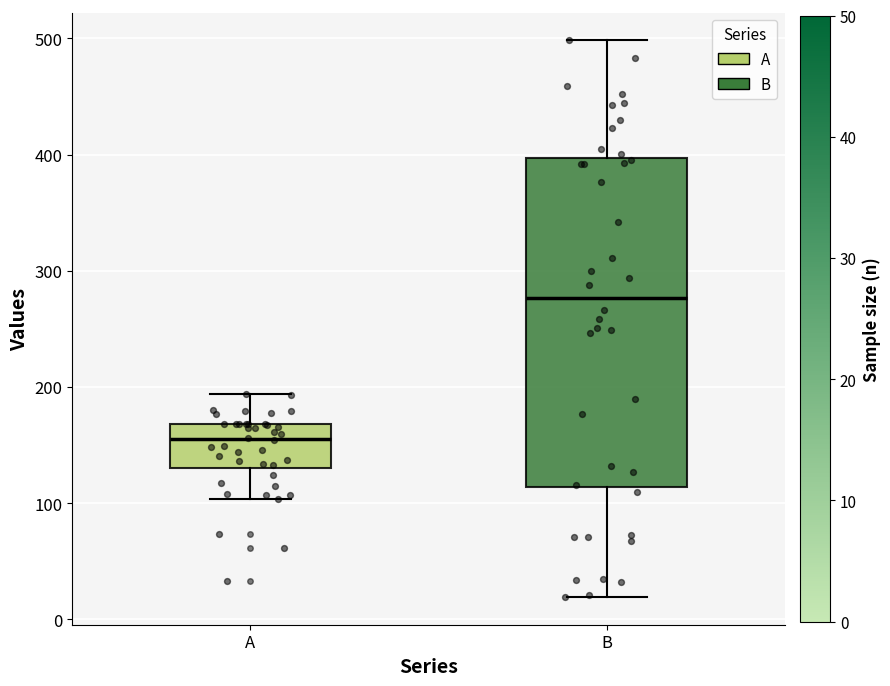

Which box has the highest median line?

B